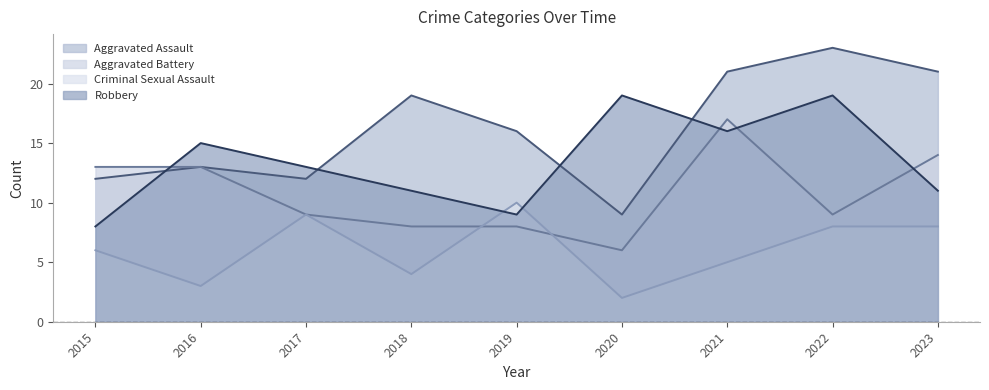

Rank the categories by Aggravated Battery value from lowest to highest.

2020, 2018, 2019, 2017, 2022, 2015, 2016, 2023, 2021